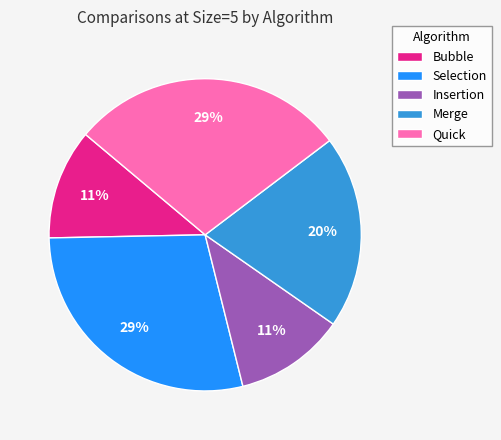

Combined, do Merge and Bubble account for over 50%?

No